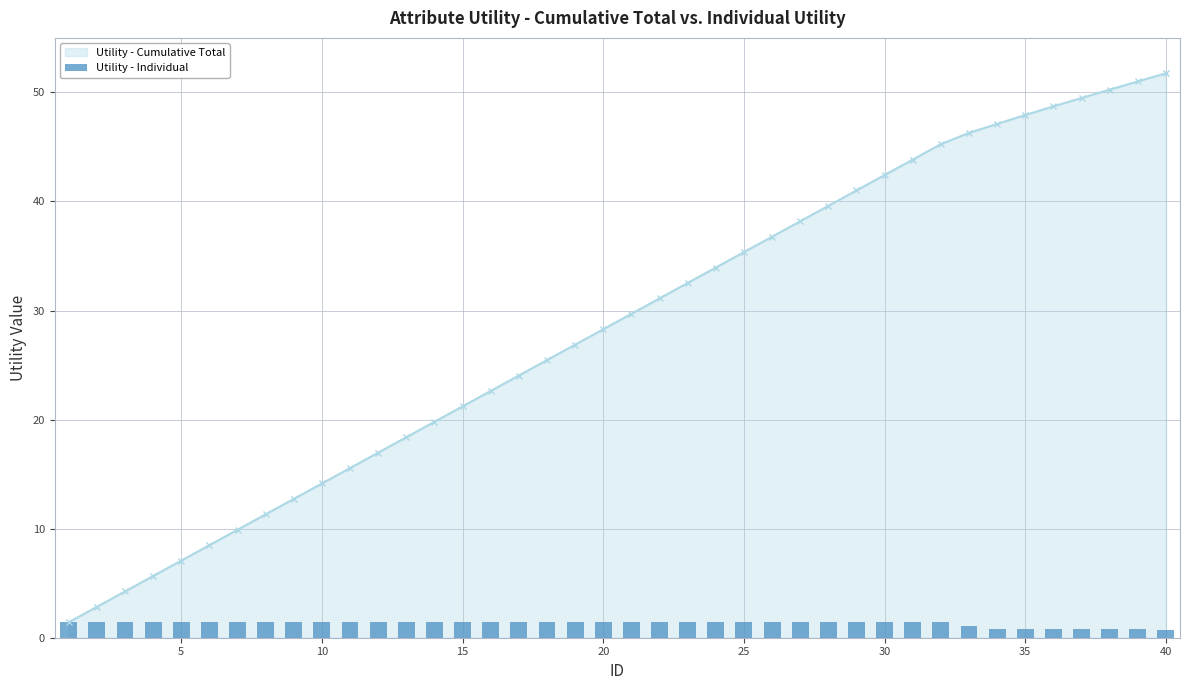

Count the number of values greater than 1.

33